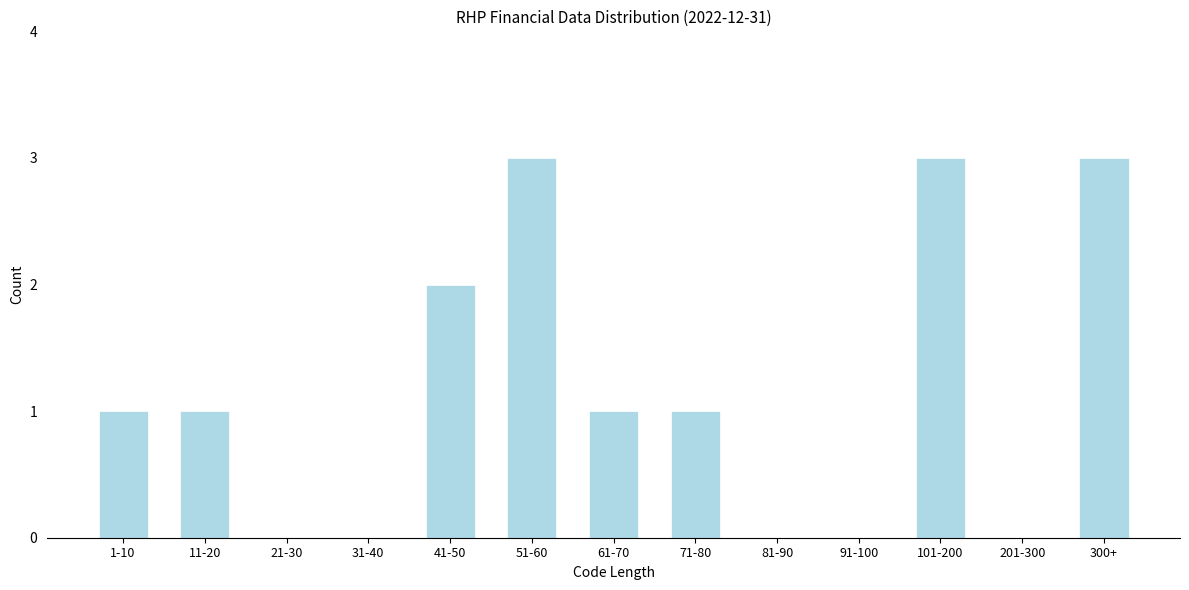

Reading right to left, list all the values displayed in this chart.

300+=3	201-300=0	101-200=3	91-100=0	81-90=0	71-80=1	61-70=1	51-60=3	41-50=2	31-40=0	21-30=0	11-20=1	1-10=1